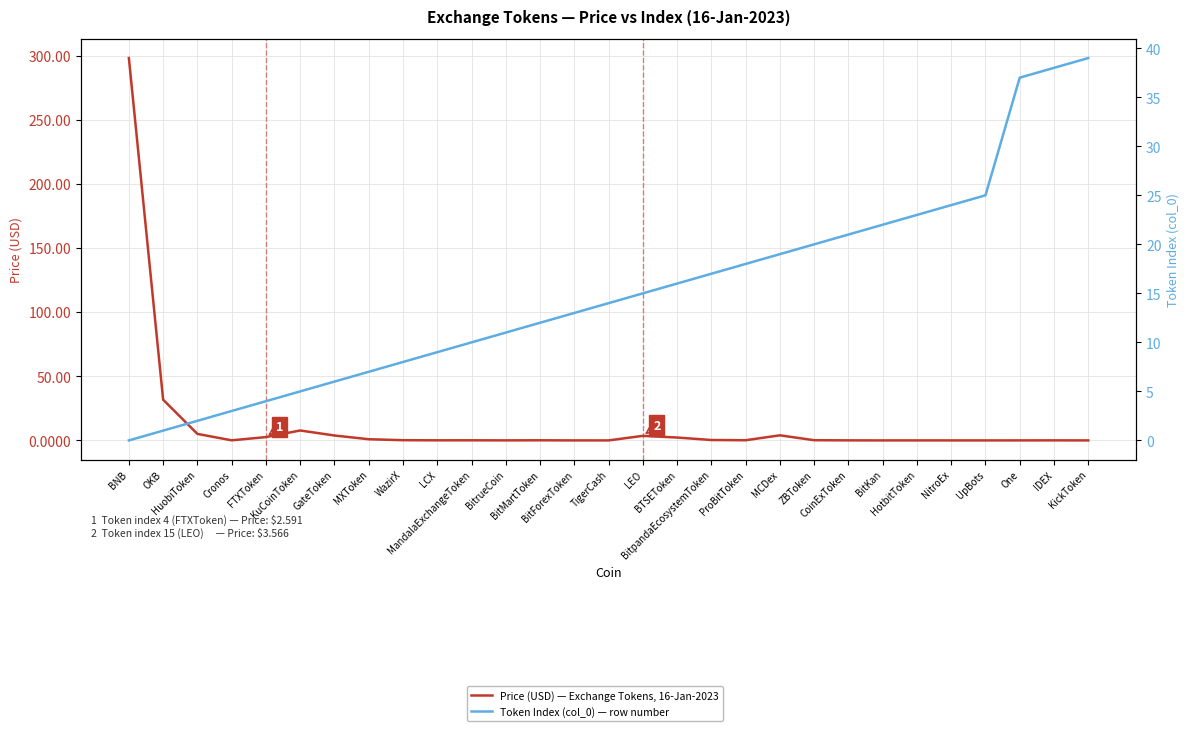

What are all the series names shown in the legend?

Price (USD) — Exchange Tokens, 16-Jan-2023, Token Index (col_0) — row number